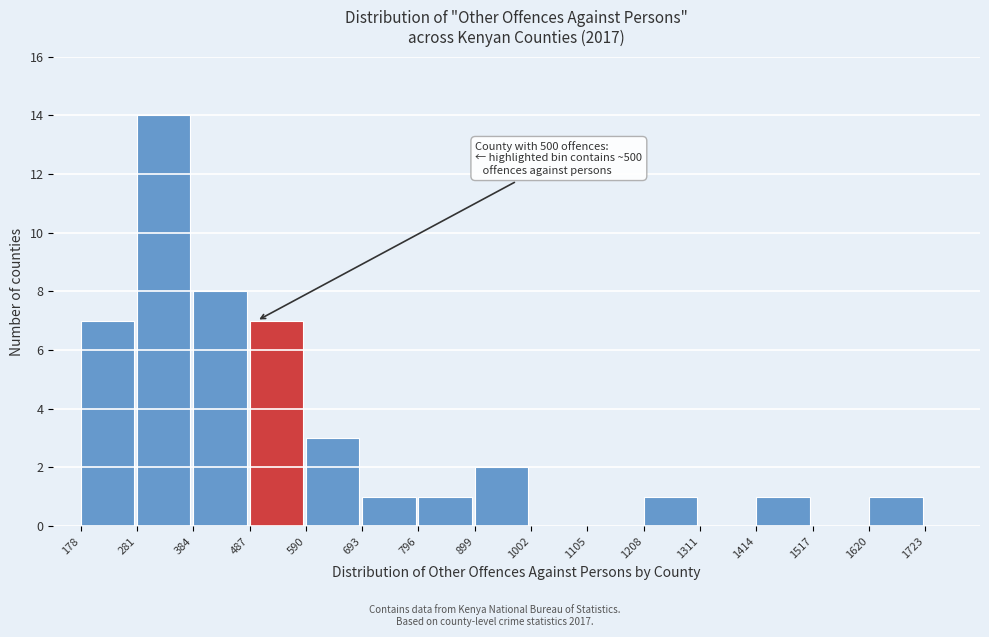

Which range on the x-axis has the tallest bar?

281 to 384